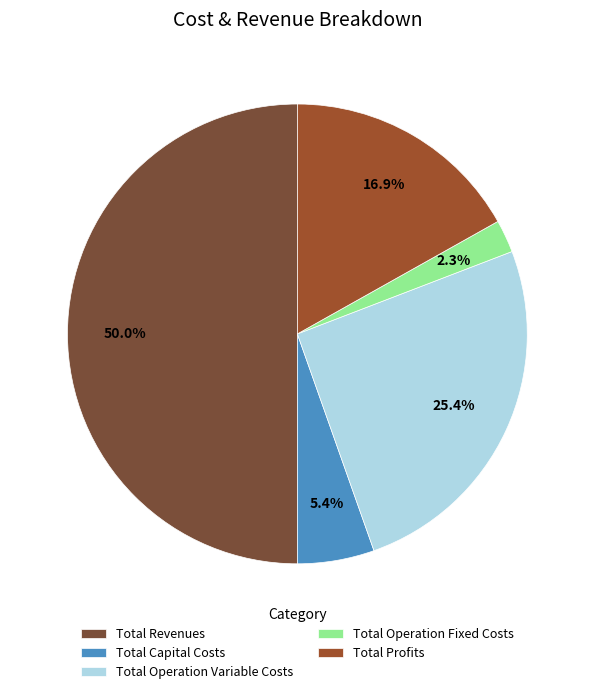

What percentage is the Total Operation Fixed Costs slice, to the nearest percent?

2%